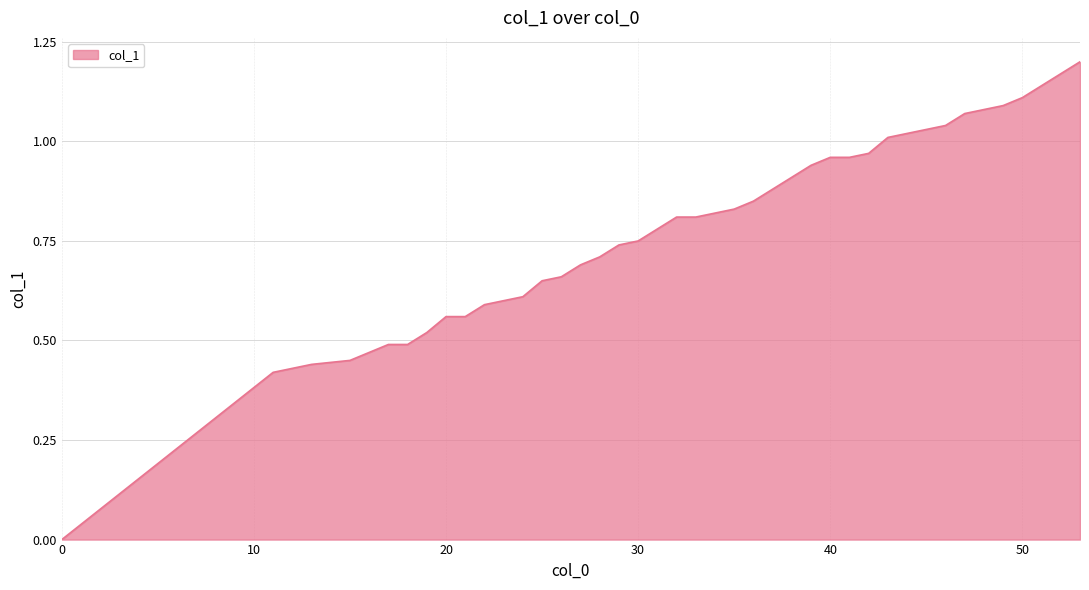

List the labels in order of value, largest first.

53, 52, 51, 50, 49, 48, 47, 46, 45, 44, 43, 42, 40, 41, 39, 38, 37, 36, 35, 32, 33, 31, 30, 29, 28, 27, 26, 25, 24, 22, 20, 21, 19, 17, 18, 16, 15, 13, 11, 0